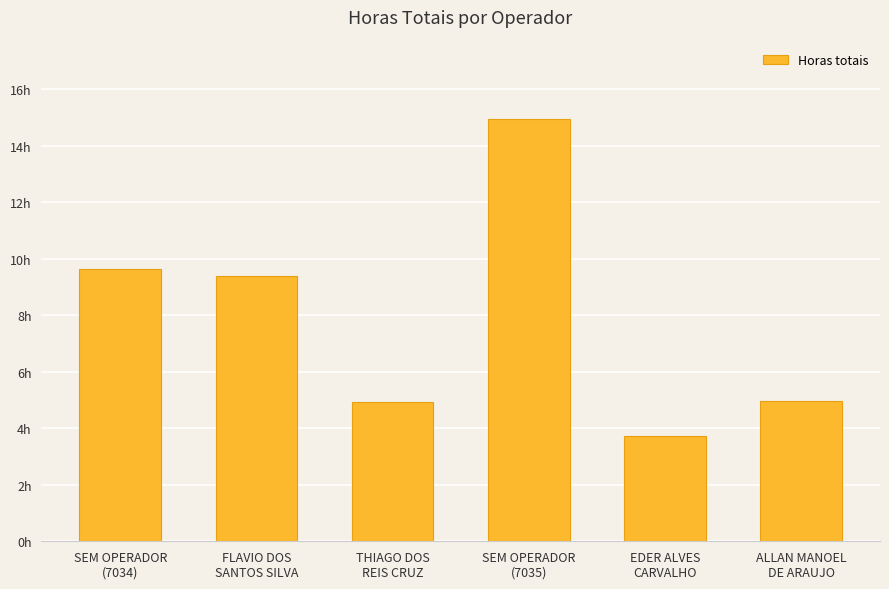

Does the chart contain any negative values?

No